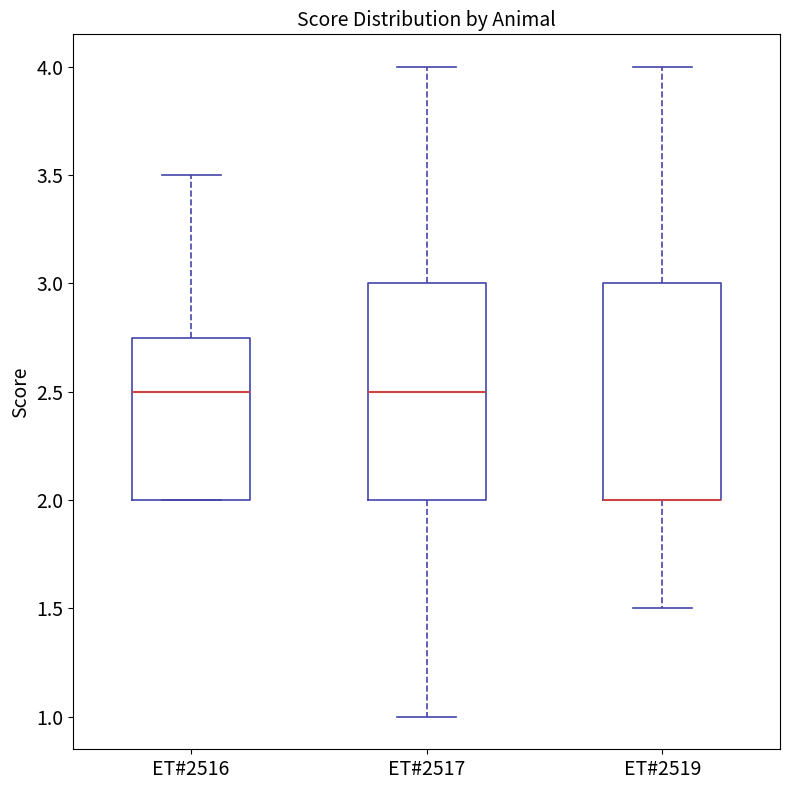

Reading left to right, read every box against the y-axis: the position of its median line, the range the box covers, and the ends of its whiskers. The values are not printed on the chart, so give them approximately, as read against the axis.

ET#2516: median 2.50, box 2.00 to 2.75, whiskers 2.00 to 3.50
ET#2517: median 2.50, box 2.00 to 3.00, whiskers 1.00 to 4.00
ET#2519: median 2.00 (drawn on the box's lower edge), box 2.00 to 3.00, whiskers 1.50 to 4.00